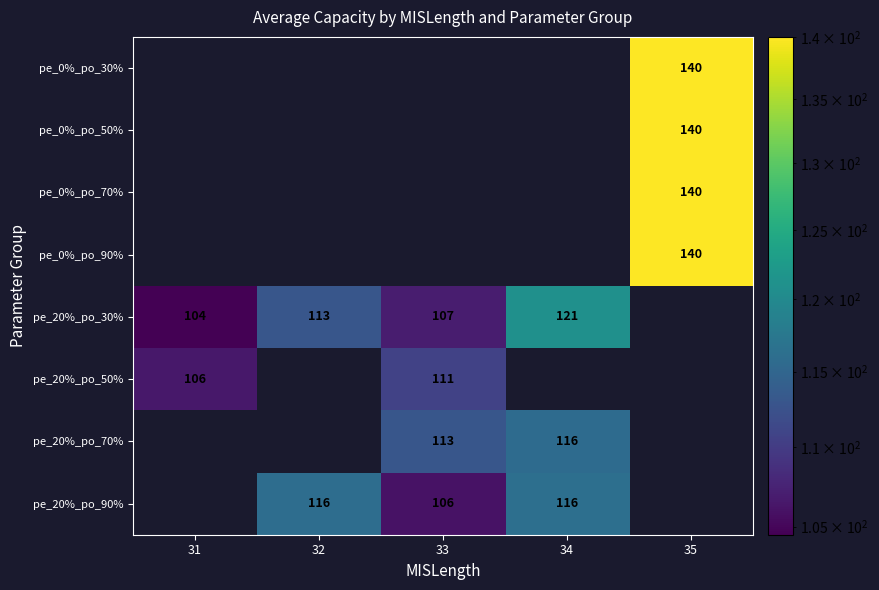

The value of pe_0%_po_70% at 35 is 140. True or false?

True